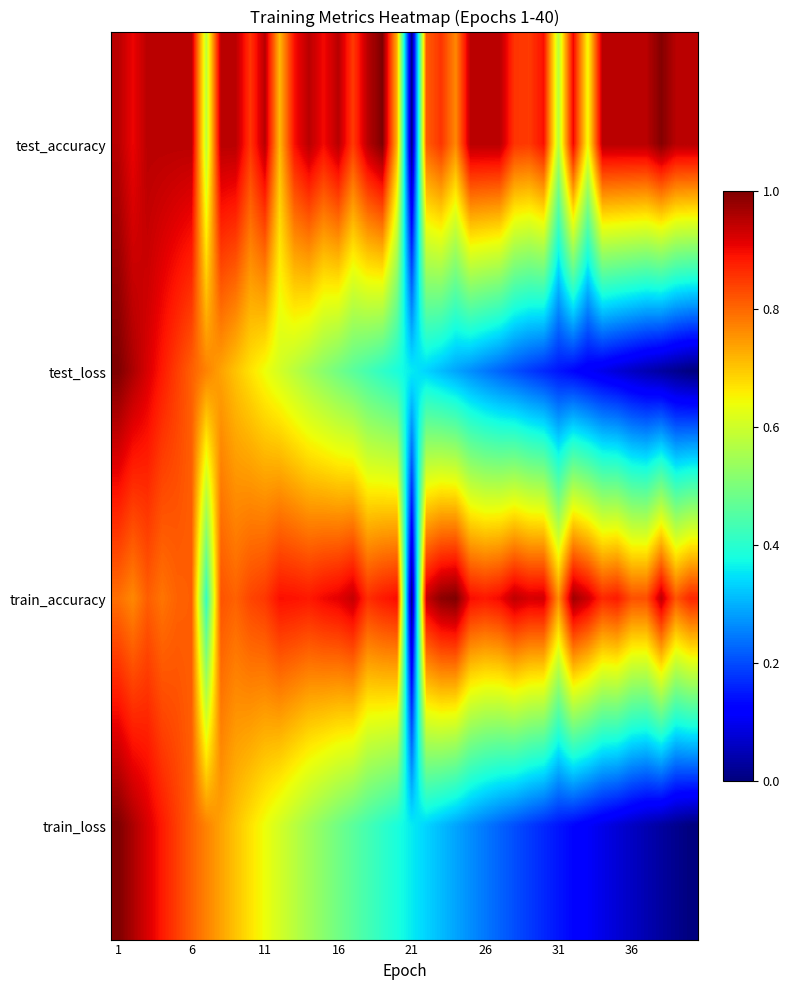

Rank the series by their maximum value, from highest to lowest.

test_accuracy, test_loss, train_accuracy, train_loss